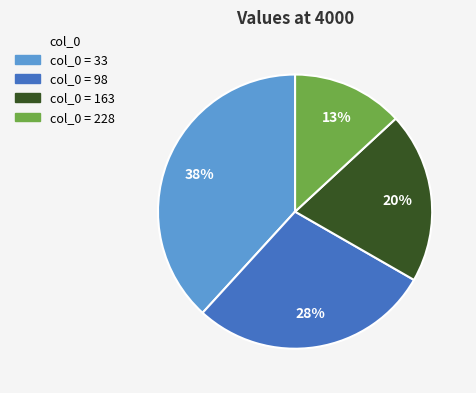

To the nearest percent, what is the difference between the largest and smallest slice percentages?

25%